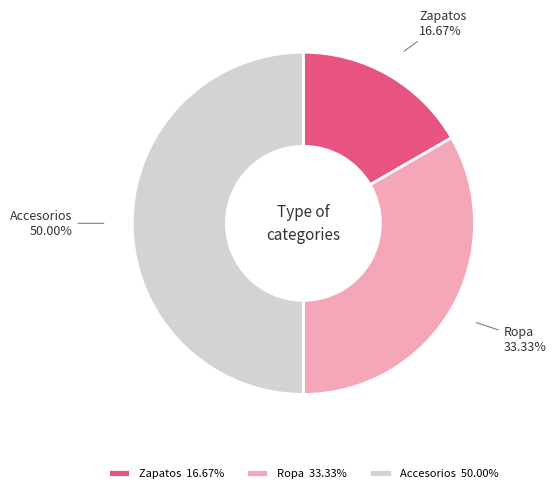

Does Ropa account for over 50% of the chart?

No